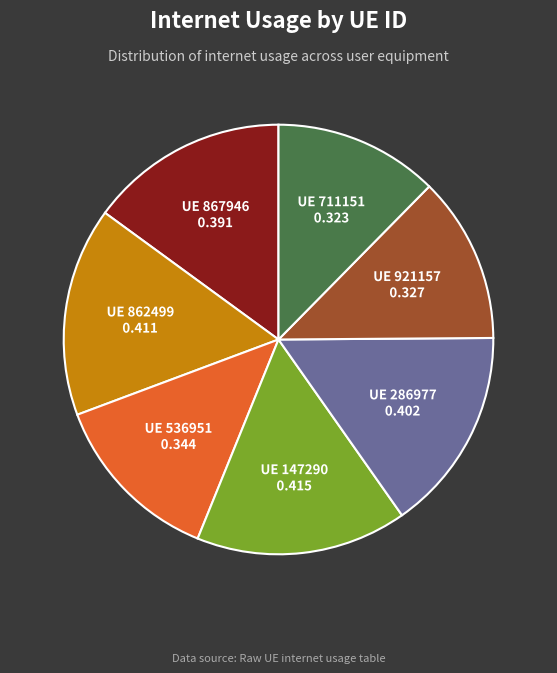

Does any single category account for the majority?

No